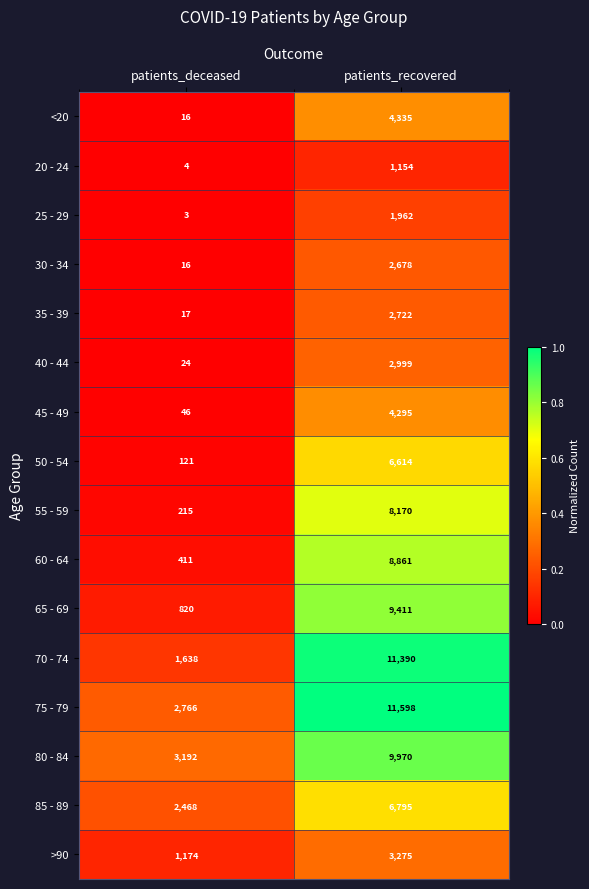

True or false: 25 - 29 has a value of 2 at patients_deceased.

False